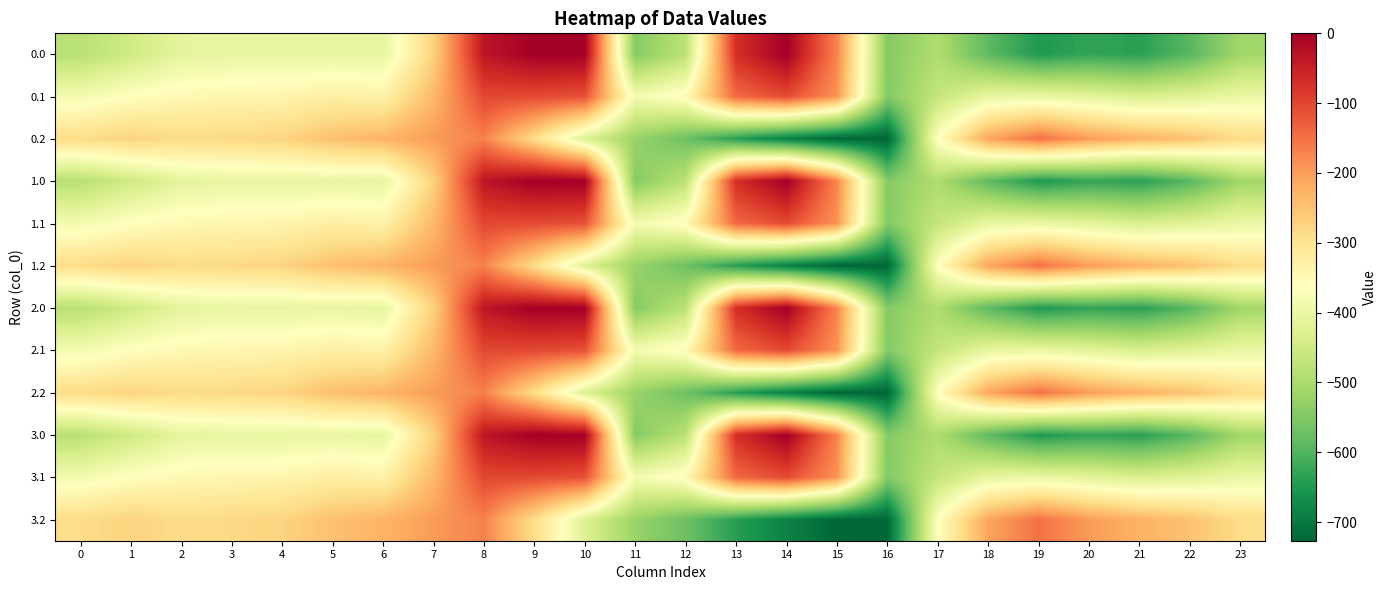

At which category does the chart reach its peak across all series?

9